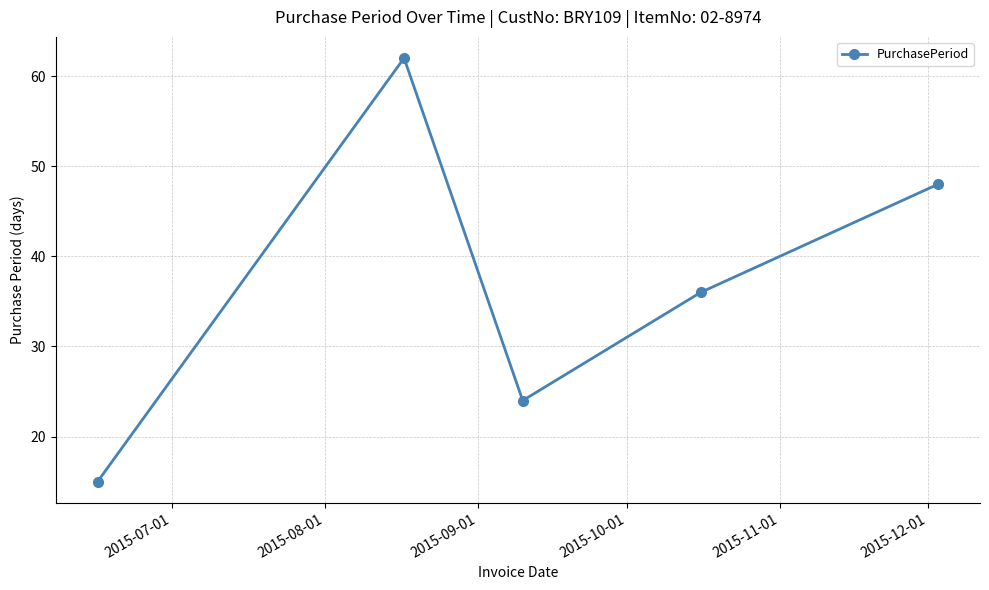

True or false: there are more than 0 points higher than both neighbors.

True